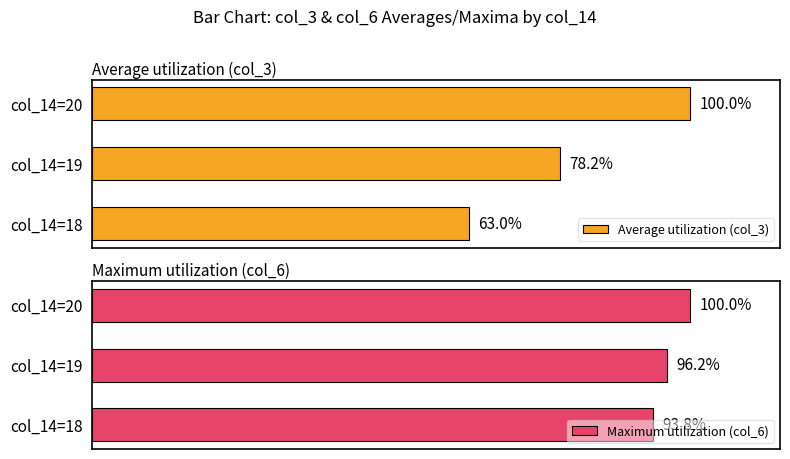

At which label is Average utilization (col_3) closest to 81?

col_14=19